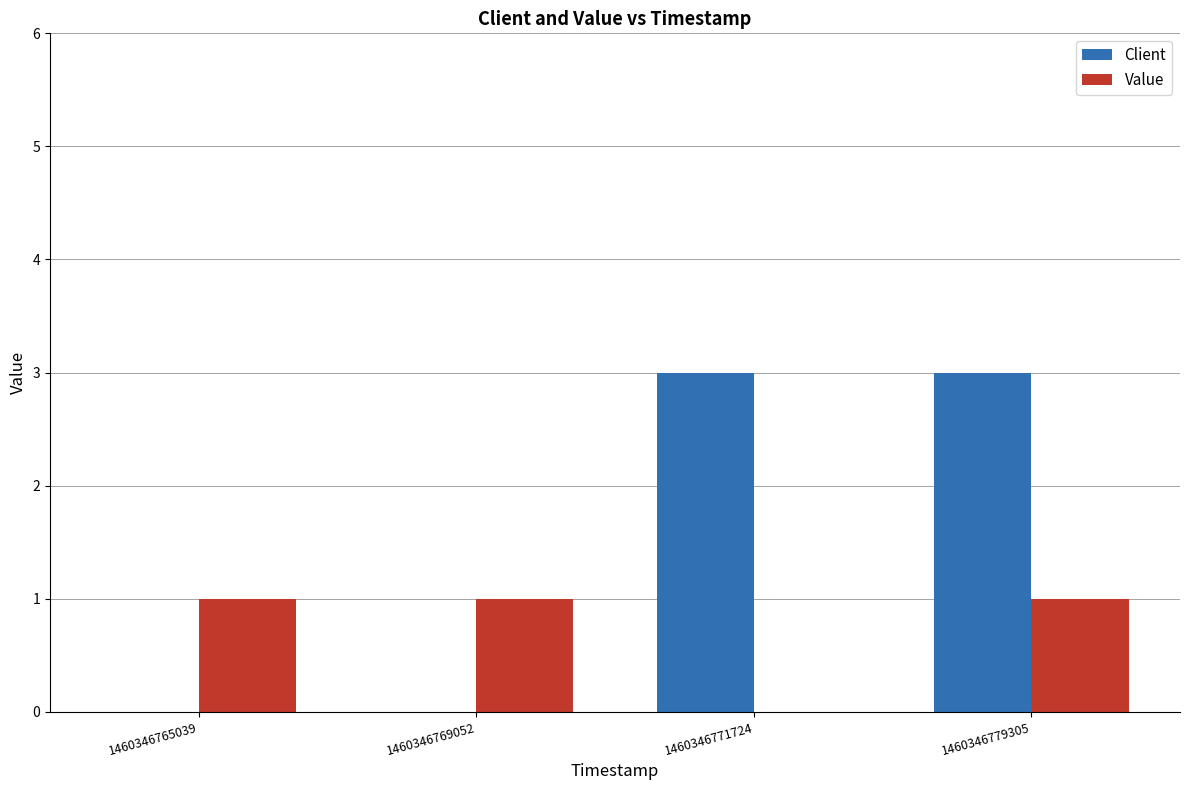

Are the bars grouped side by side (vs. stacked)?

Yes